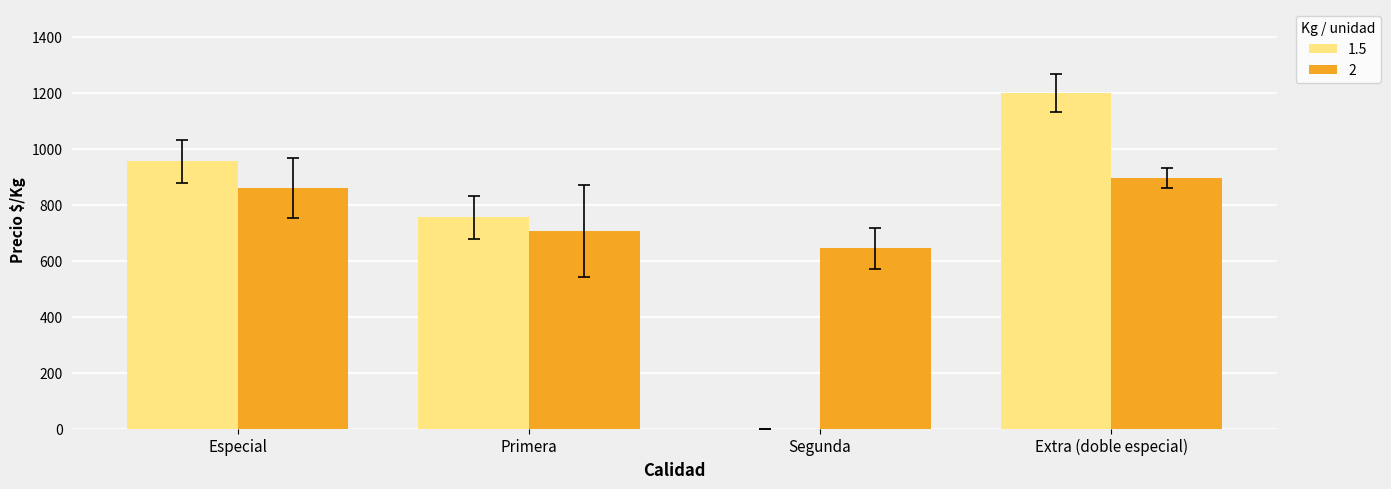

True or false: 1.5 has a value of 2141.3 at Extra (doble especial).

False